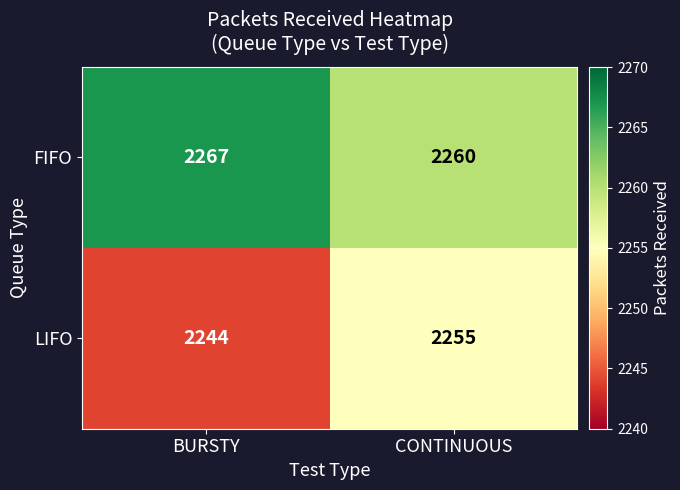

At which category is the sum across all series the highest?

CONTINUOUS